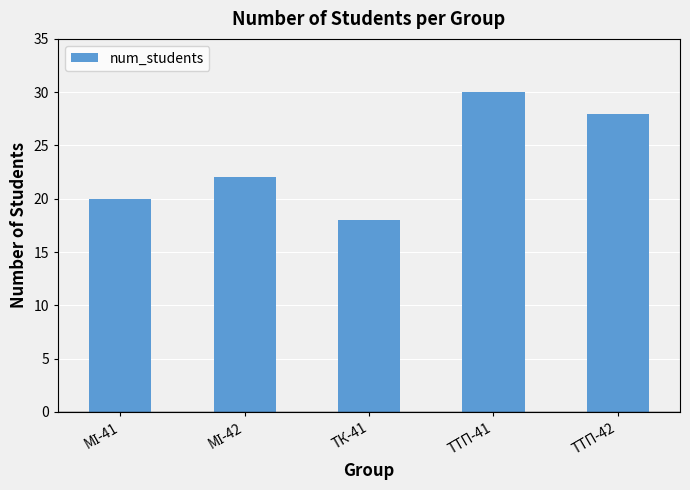

Which has a higher value, ТТП-41 or ТК-41?

ТТП-41